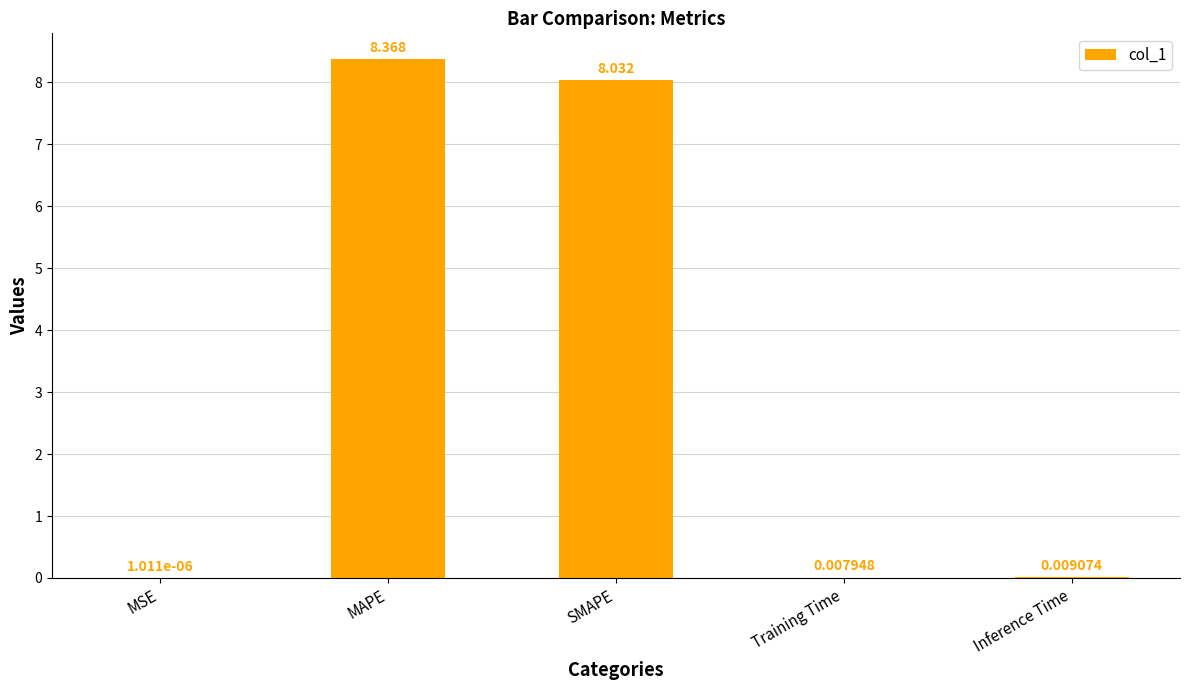

The value at SMAPE is 8.0. True or false?

True